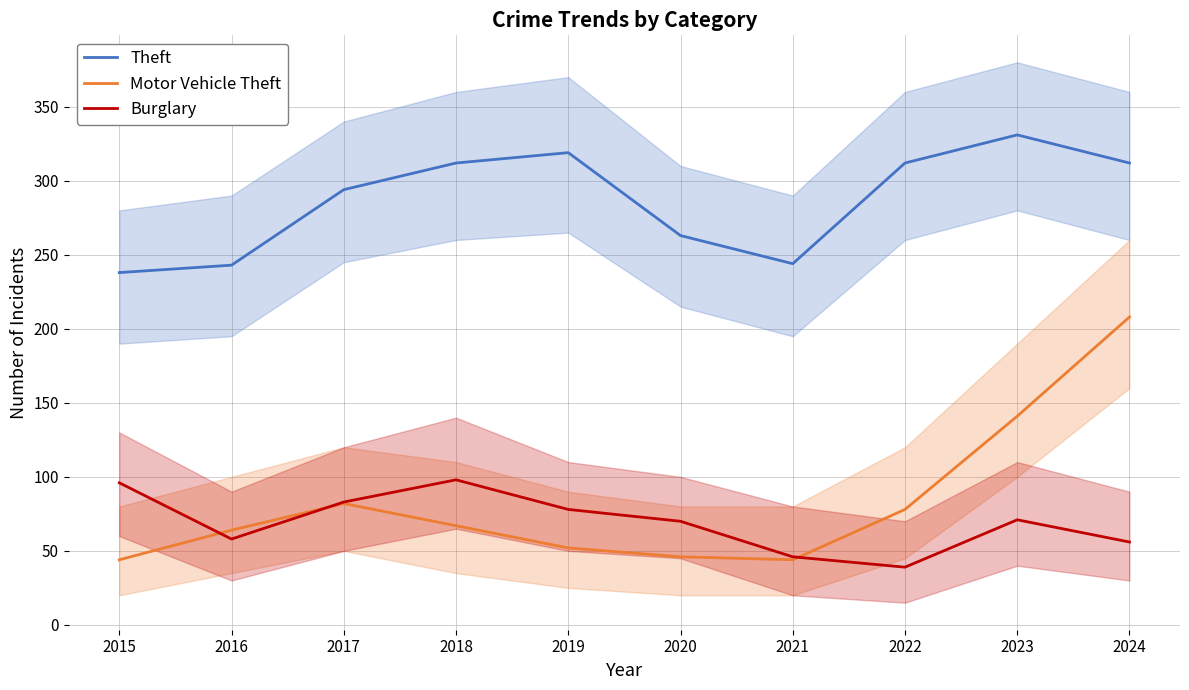

At which label is Burglary closest to 68?

2020